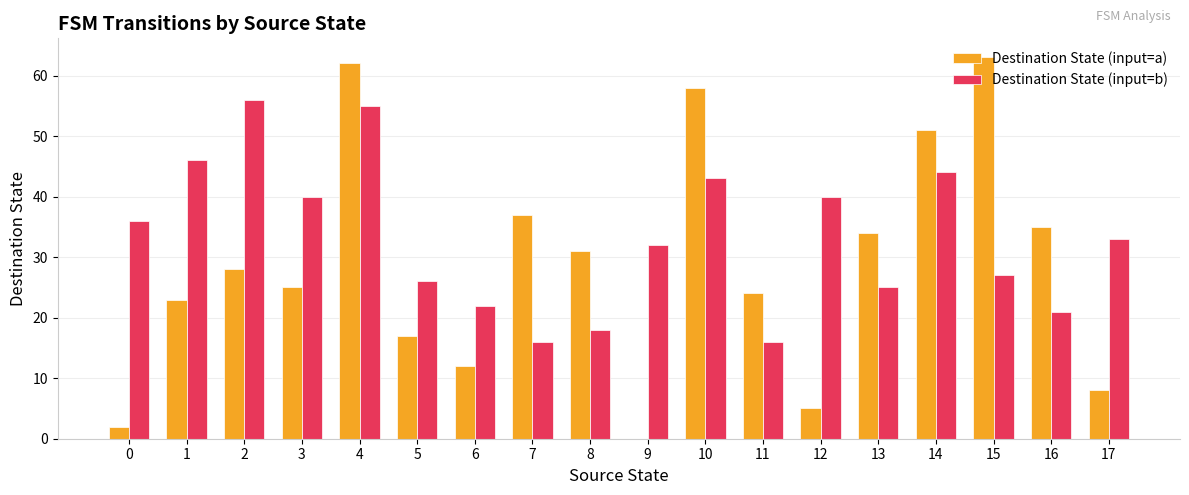

What is the total value across all series at 4?

117